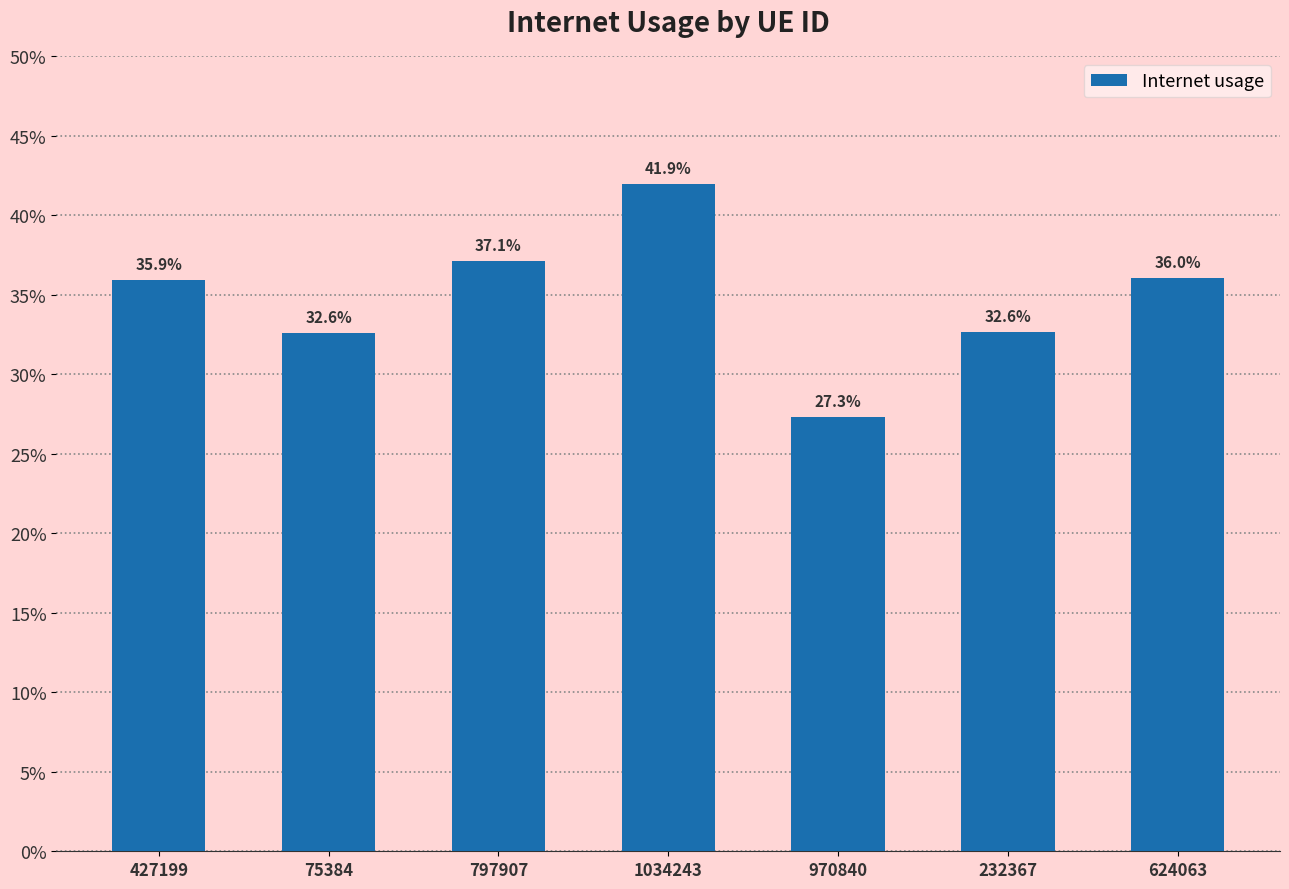

Read the value at 970840.

0.3